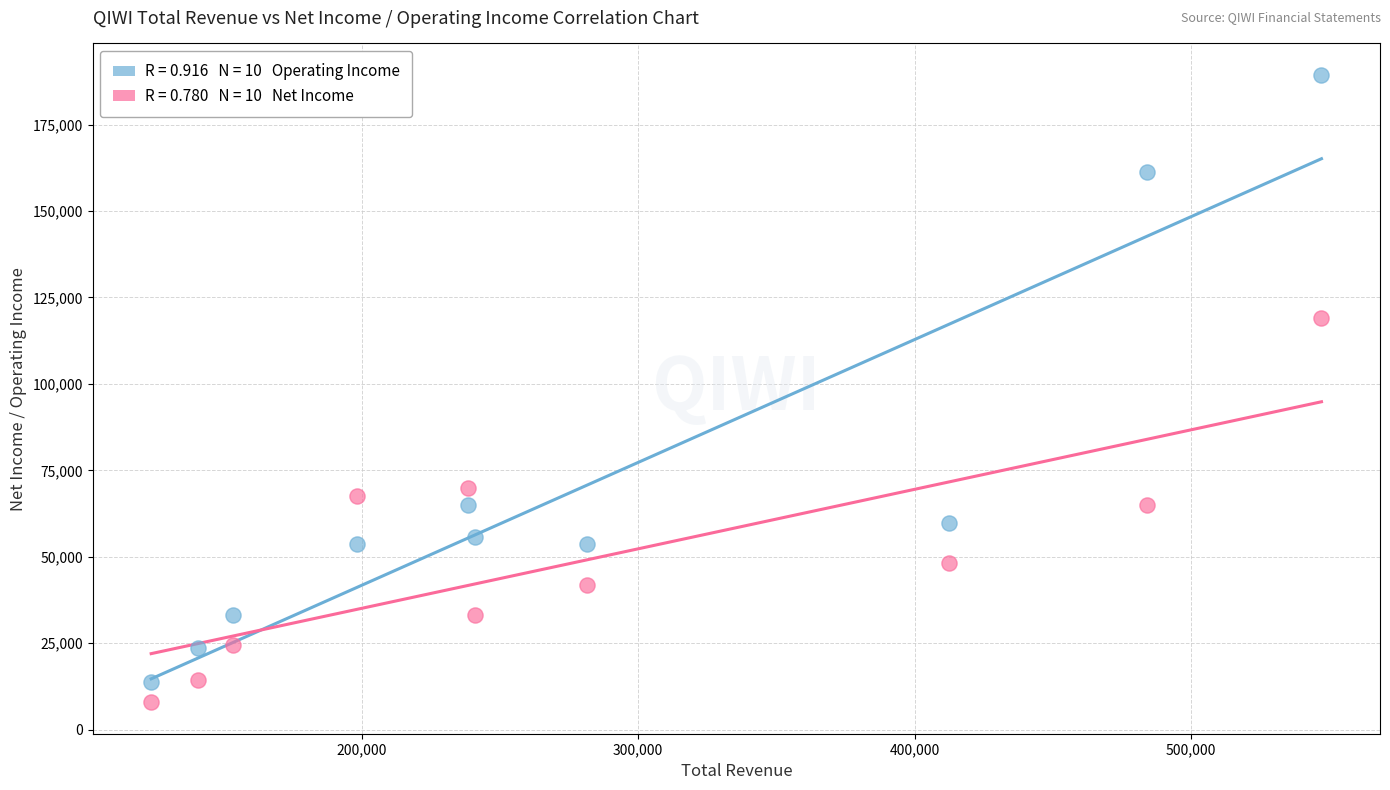

Across all data points, what is the range of Y values (max minus min)?

181500